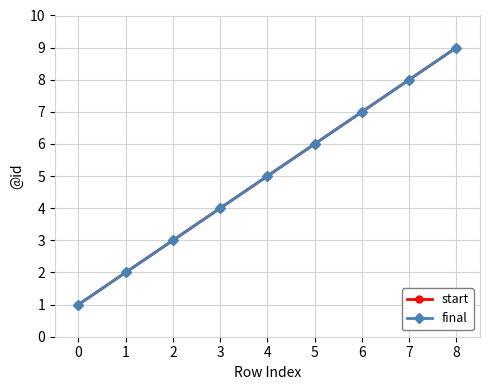

Does the chart have visible grid lines?

Yes